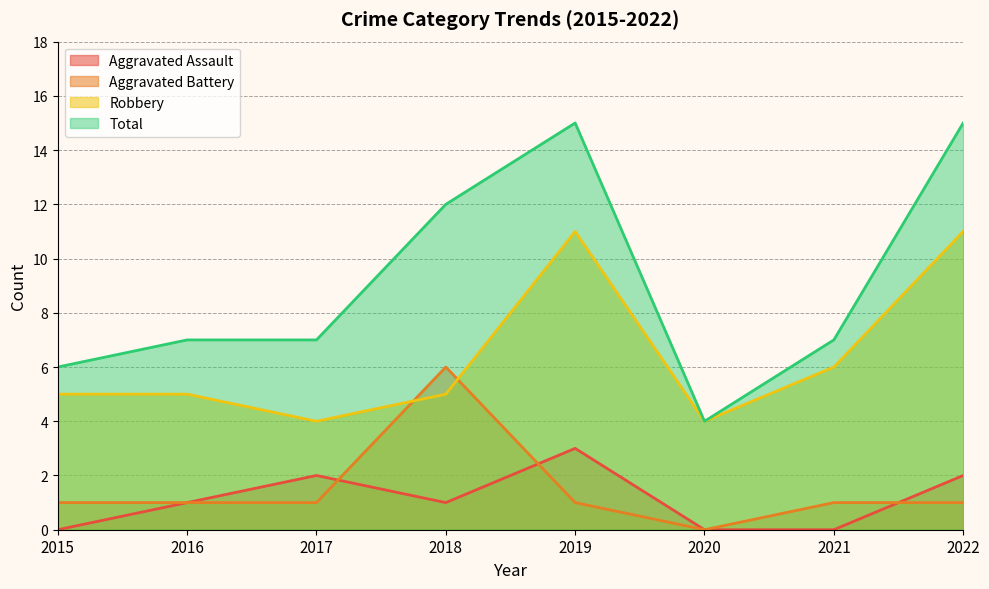

The value of Total at 2017 is 7. True or false?

True